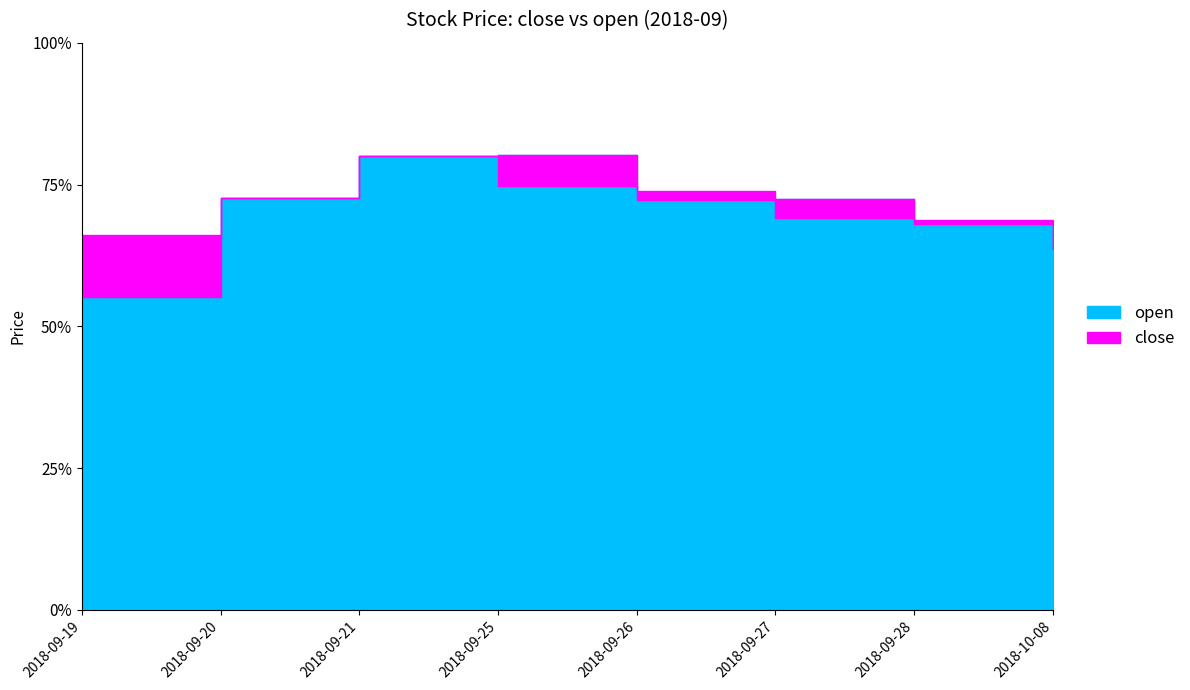

At which category does the chart reach its peak across all series?

2018-09-25